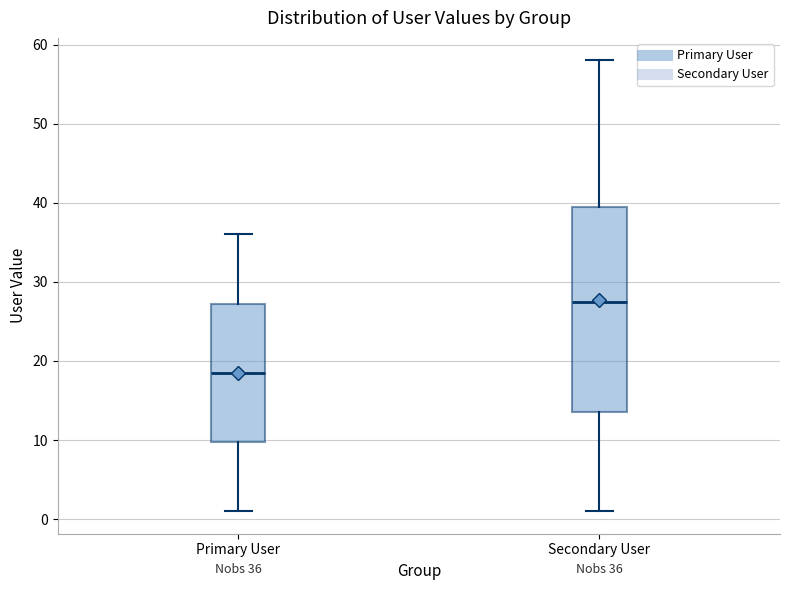

Comparing the boxes themselves (not the whiskers), which one is the tallest?

Secondary User